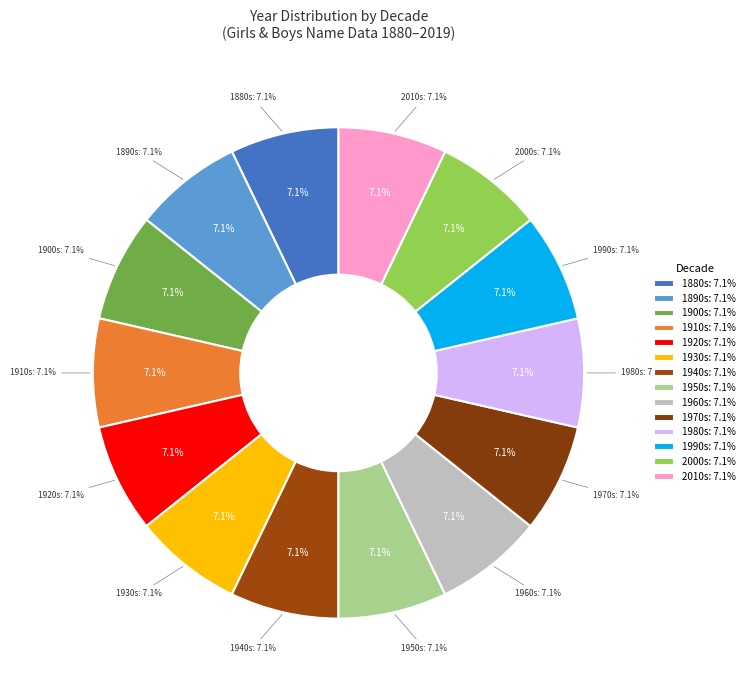

Which has a higher value, 1890 or 1888?

1890